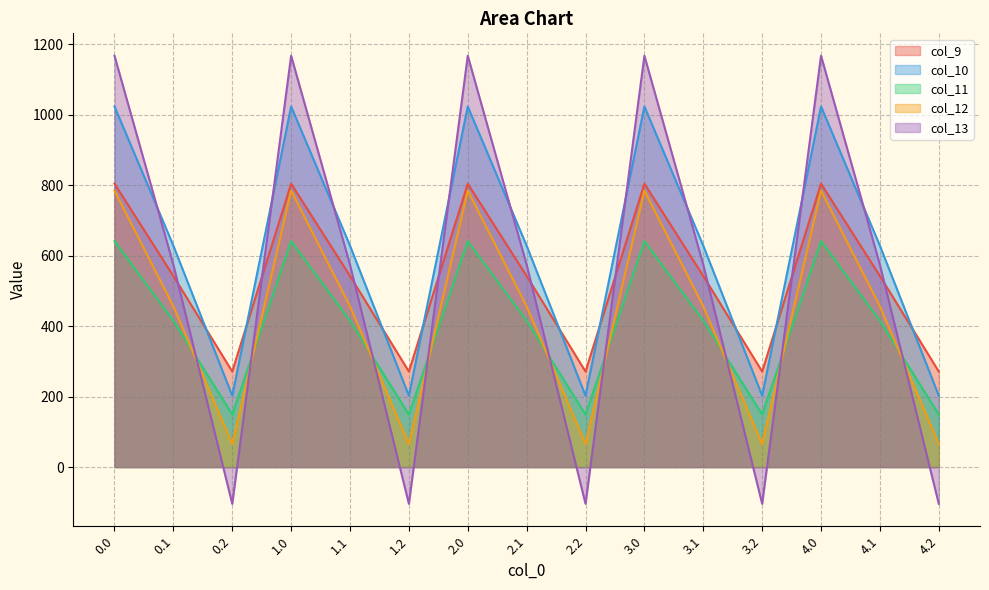

Is it true that col_11 equals 640.9 at 4.0?

True